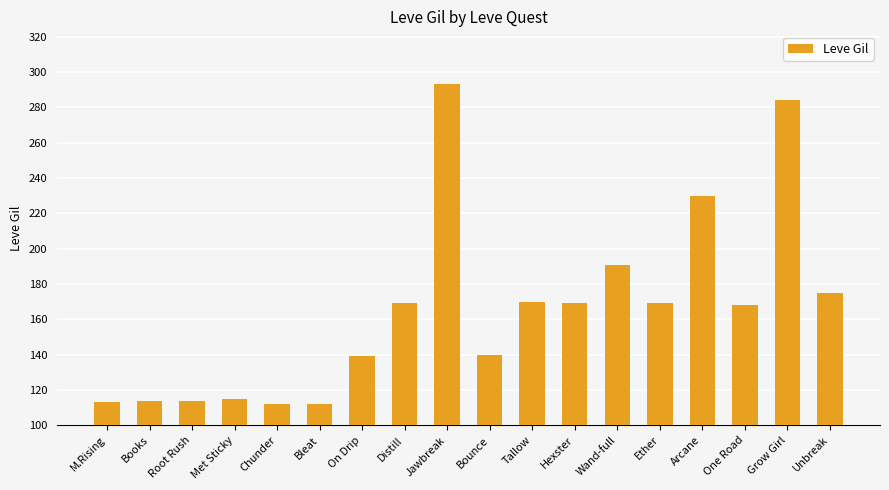

What is the difference between the second highest and second lowest values?

172